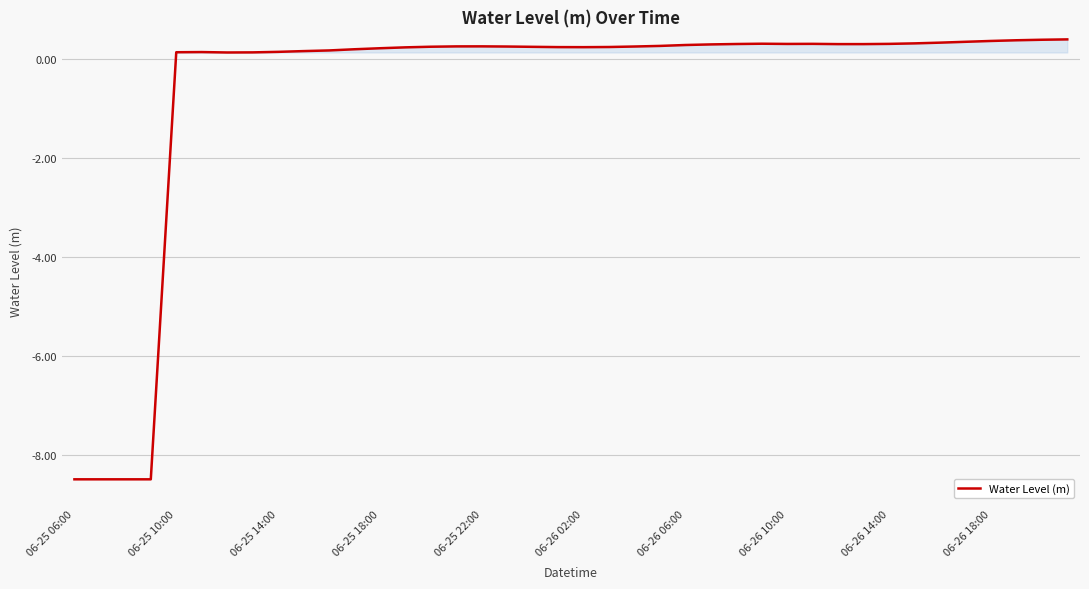

What is the maximum value shown in the chart?

0.4